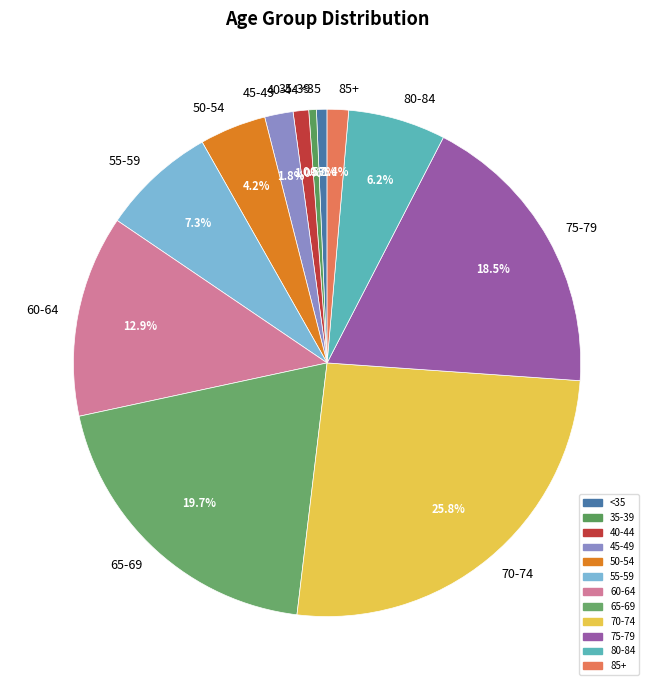

How many slices are in this pie chart?

12